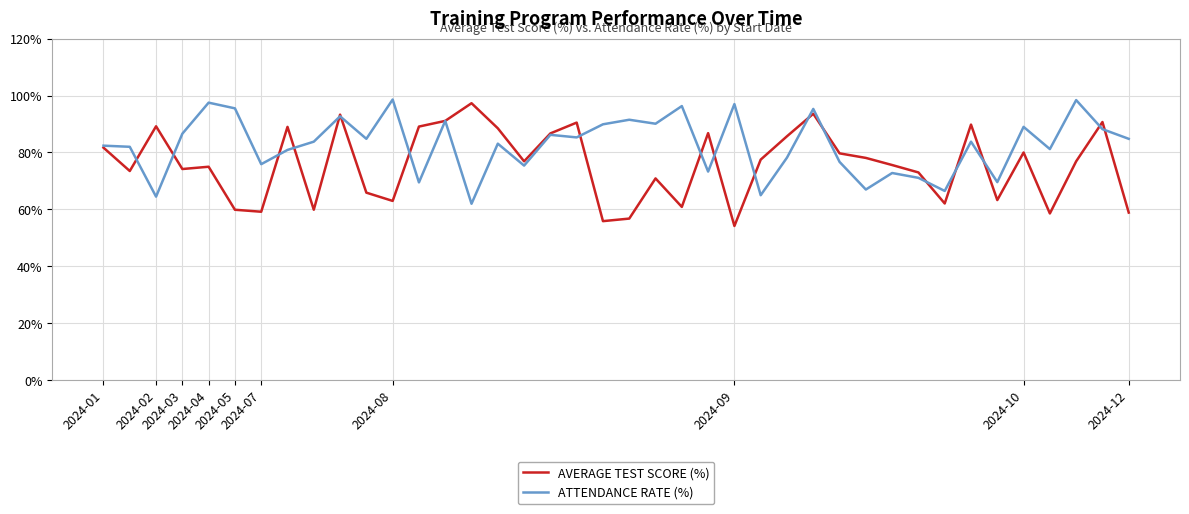

Which series has the largest total across all categories?

ATTENDANCE RATE (%)